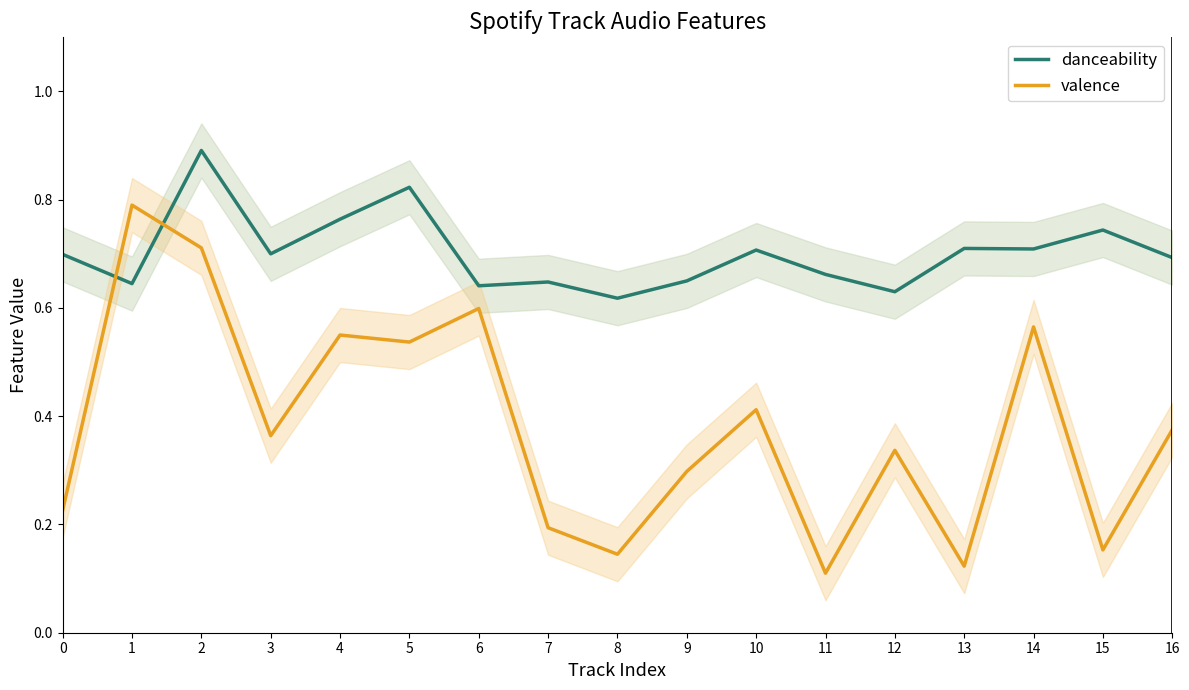

Which has a higher value, 16 or 3?

3